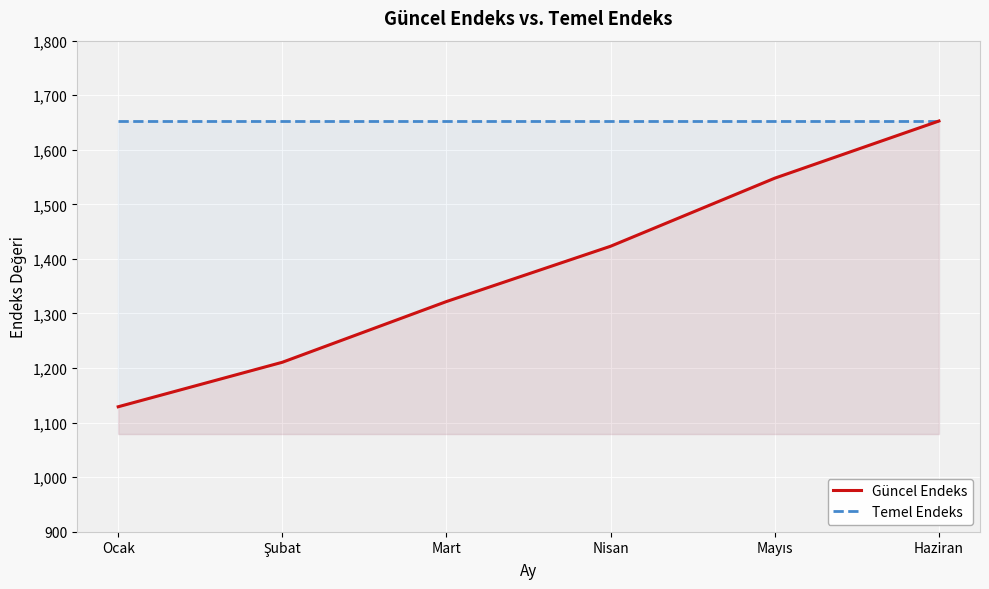

What is the label of the 4th point from the left?

Nisan